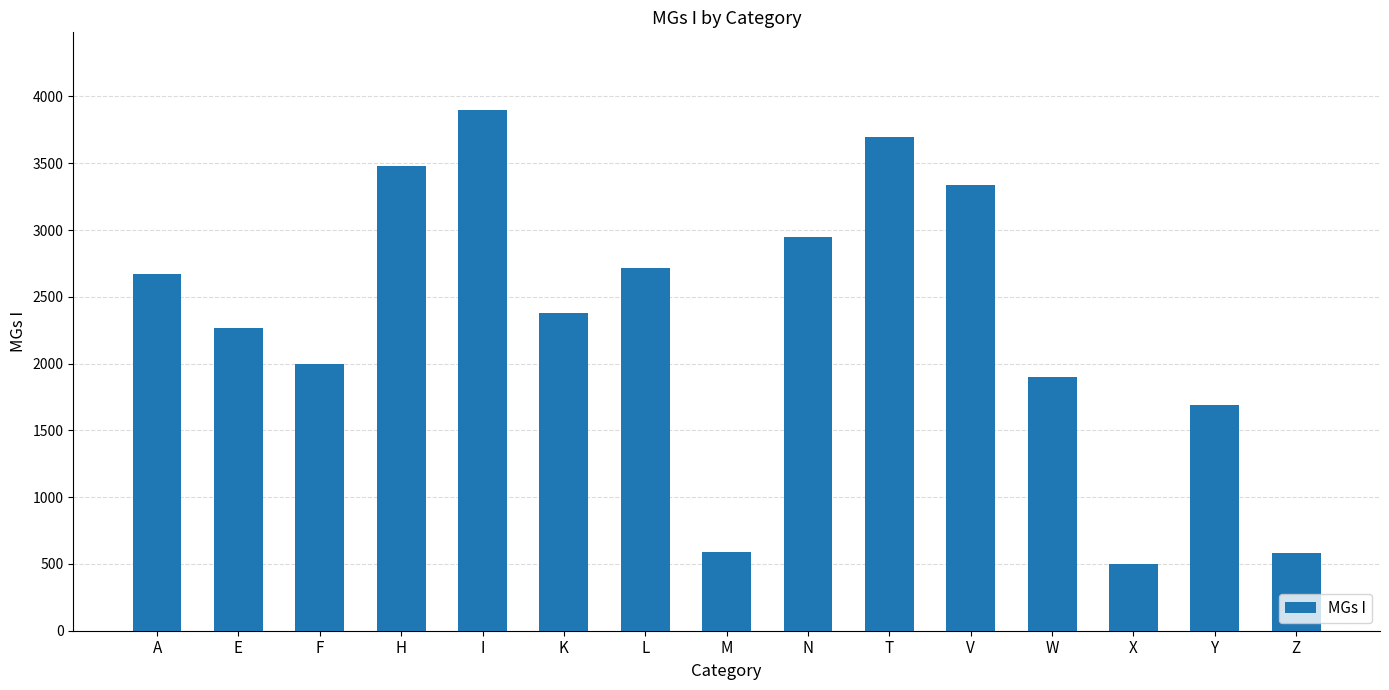

What is the label of the 5th bar from the right?

V